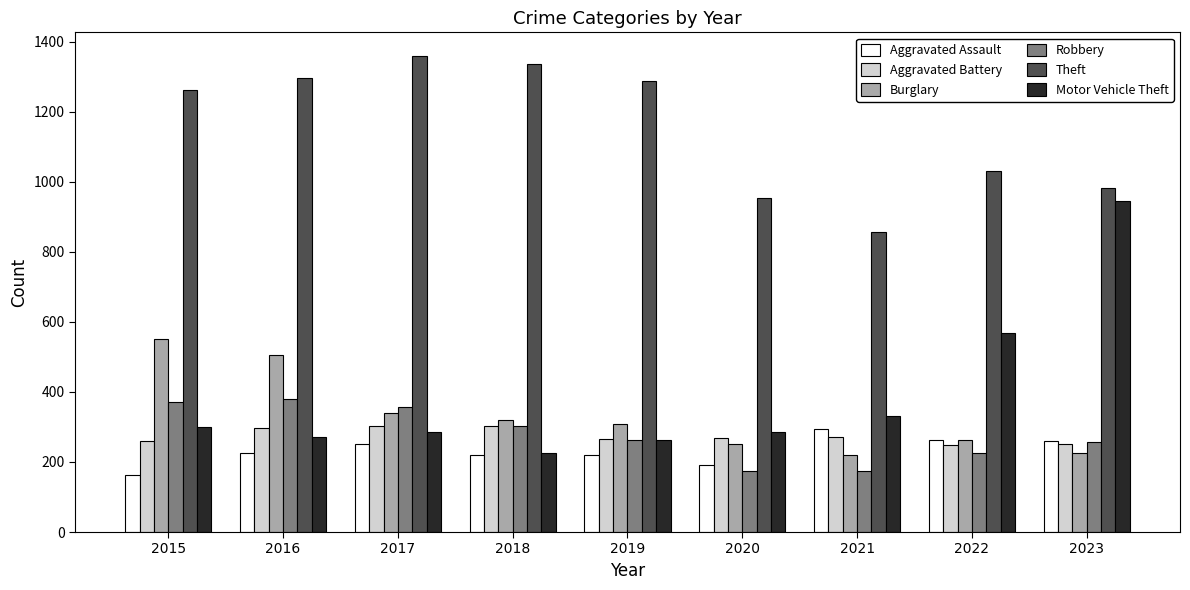

What is the smallest value displayed?

164